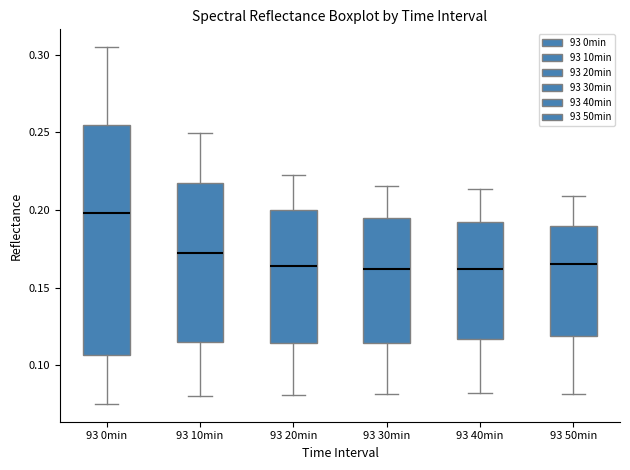

Reading left to right, read every box against the y-axis: the position of its median line, the range the box covers, and the ends of its whiskers. The values are not printed on the chart, so give them approximately, as read against the axis.

93 0min: median 0.200, box 0.105 to 0.255, whiskers 0.075 to 0.305
93 10min: median 0.170, box 0.115 to 0.215, whiskers 0.080 to 0.250
93 20min: median 0.165, box 0.115 to 0.200, whiskers 0.080 to 0.225
93 30min: median 0.160, box 0.115 to 0.195, whiskers 0.080 to 0.215
93 40min: median 0.160, box 0.115 to 0.190, whiskers 0.080 to 0.215
93 50min: median 0.165, box 0.120 to 0.190, whiskers 0.080 to 0.210